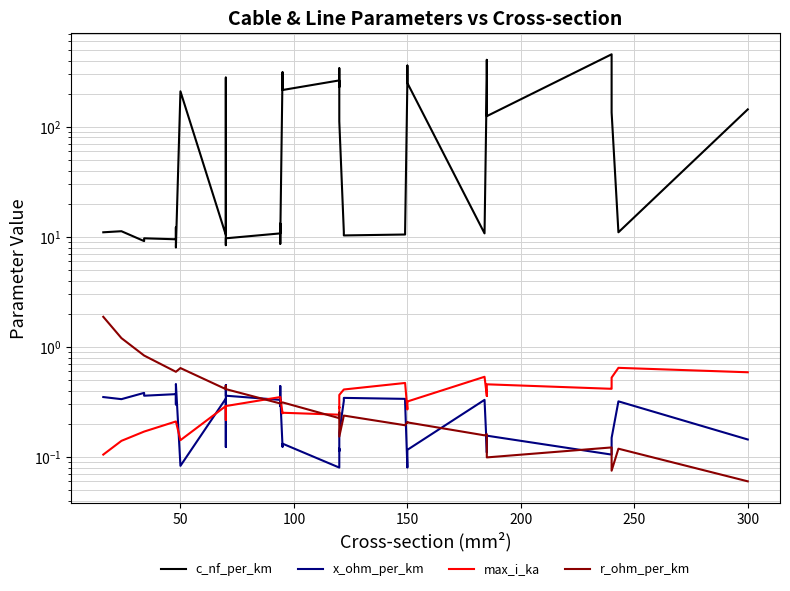

Is the value of x_ohm_per_km at 50 greater than the value of c_nf_per_km at 28?

No